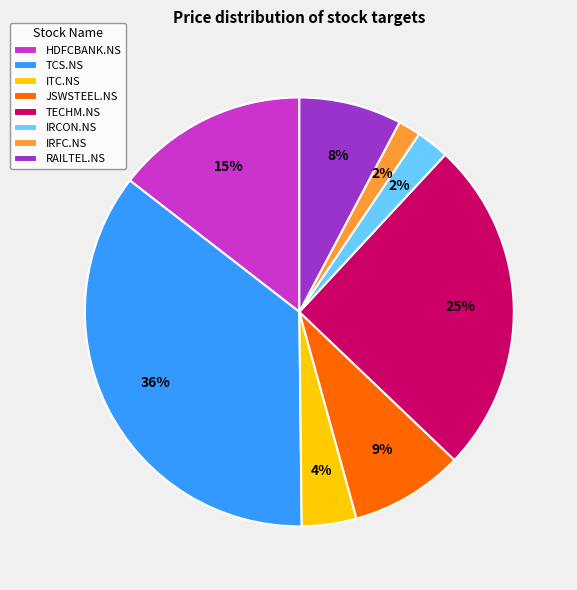

Do JSWSTEEL.NS and IRCON.NS together represent more than half of the pie?

No